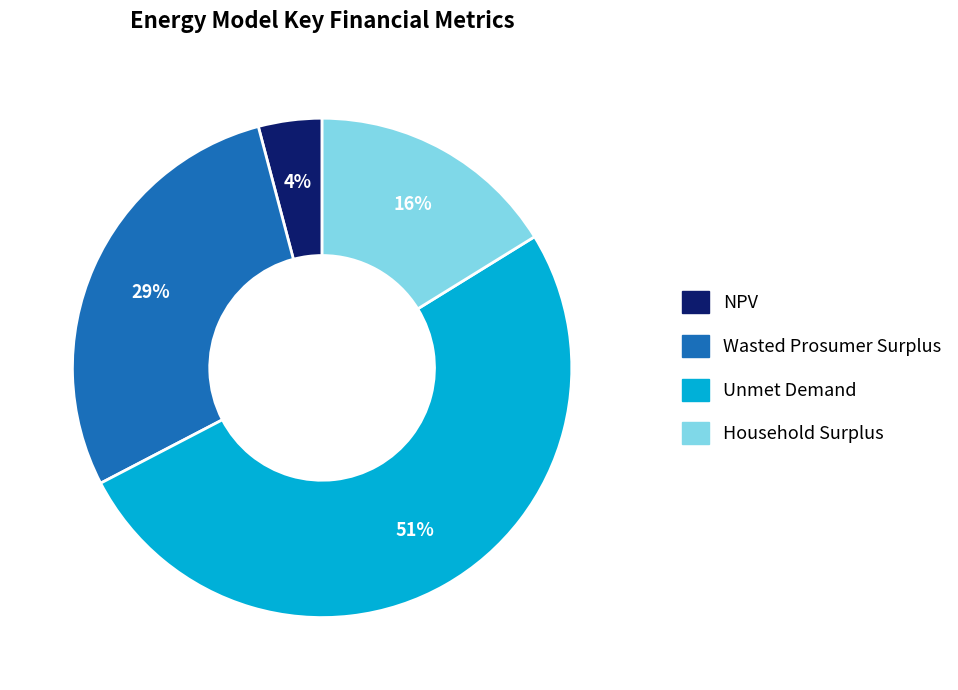

Combined, do Unmet Demand and NPV account for over 50%?

Yes